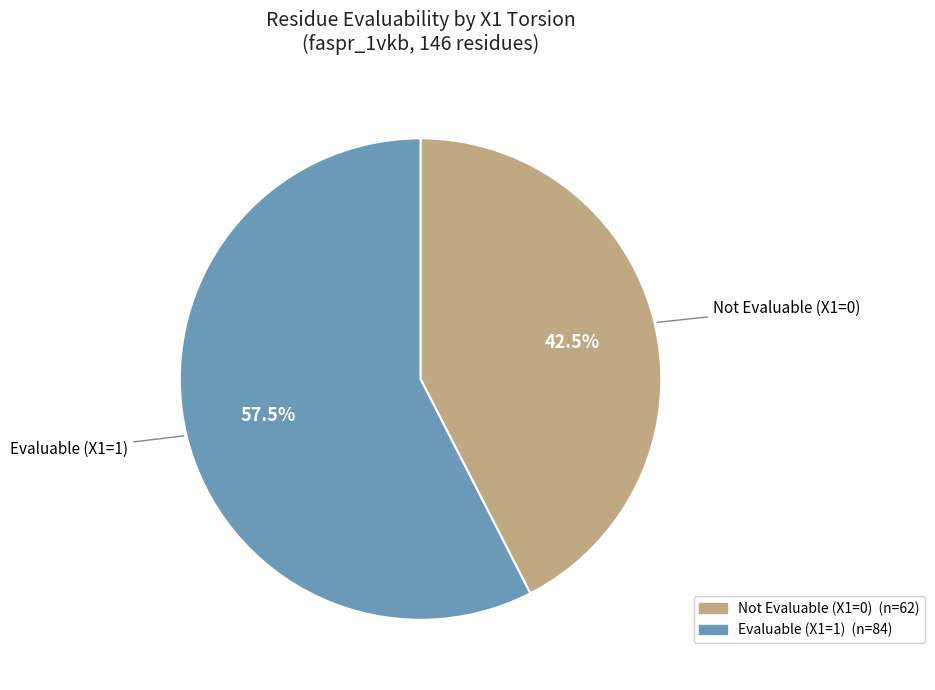

How many segments does this pie chart have?

2